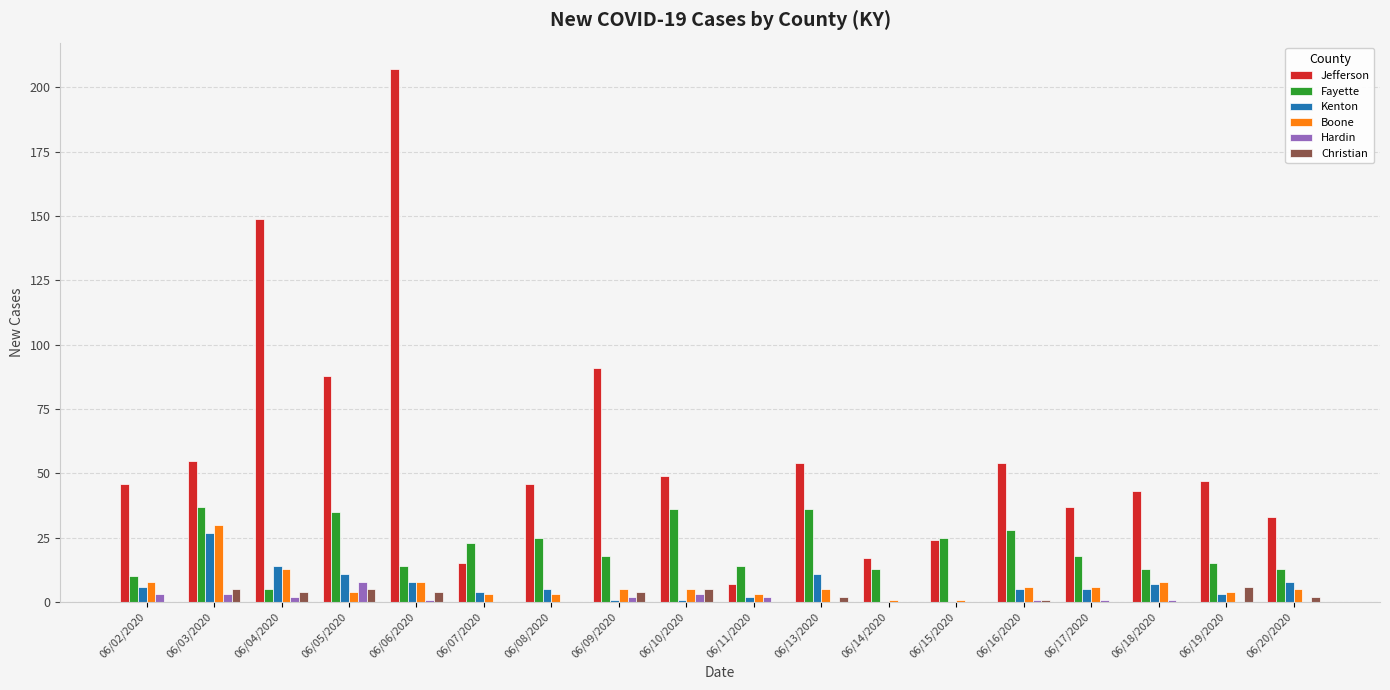

What is the highest value of the Christian series?

6